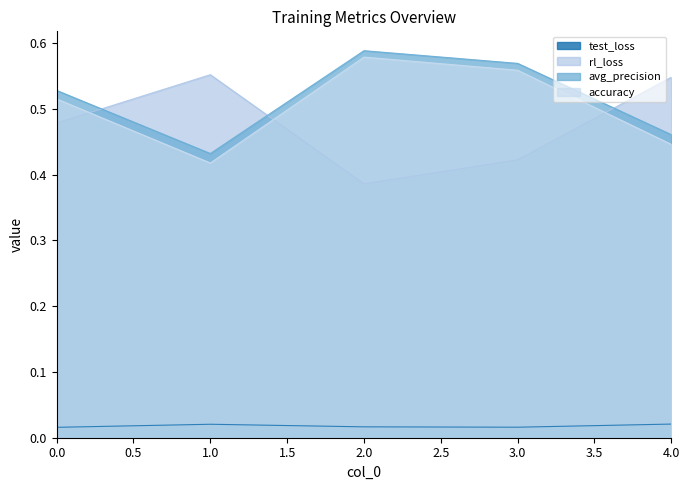

What are all the series names shown in the legend?

test_loss, rl_loss, avg_precision, accuracy